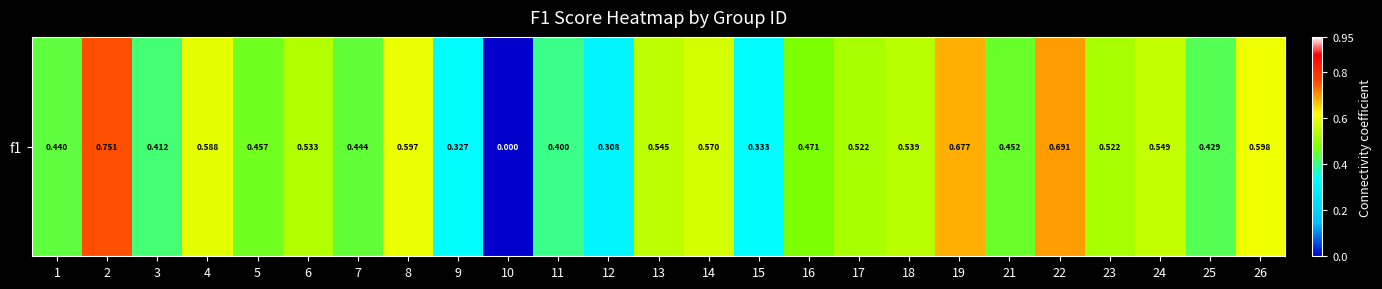

What is the maximum value shown in the chart?

0.8